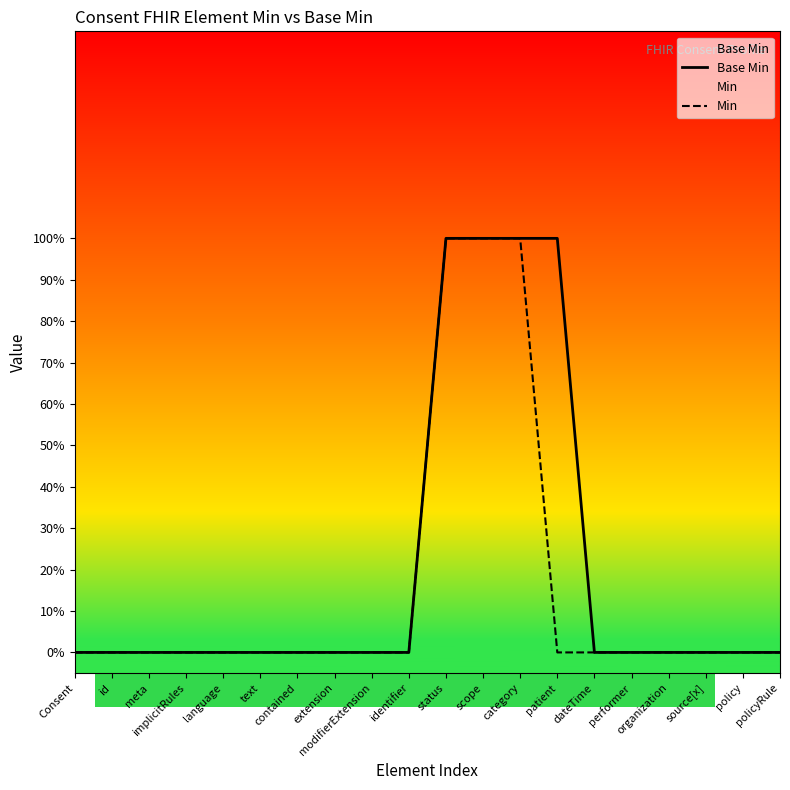

Rank the series at contained from lowest to highest value.

Base Min, Min